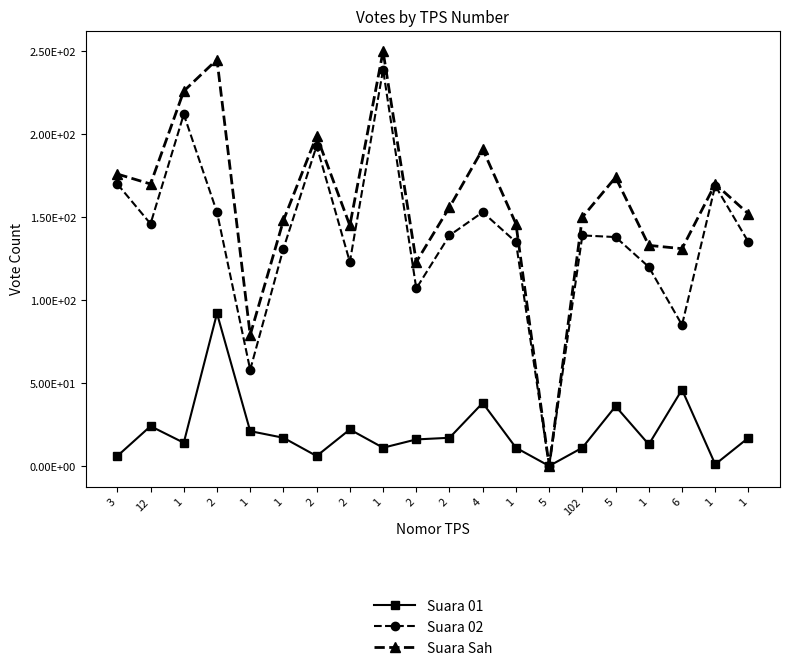

At how many categories does at least one series exceed 87?

18